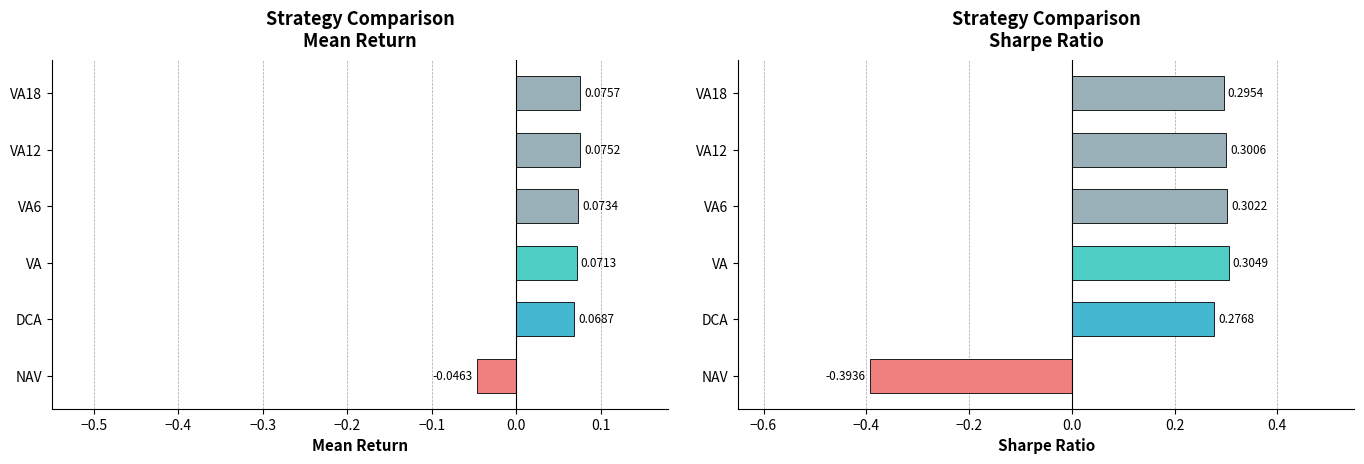

Which series has the widest spread of values?

SR